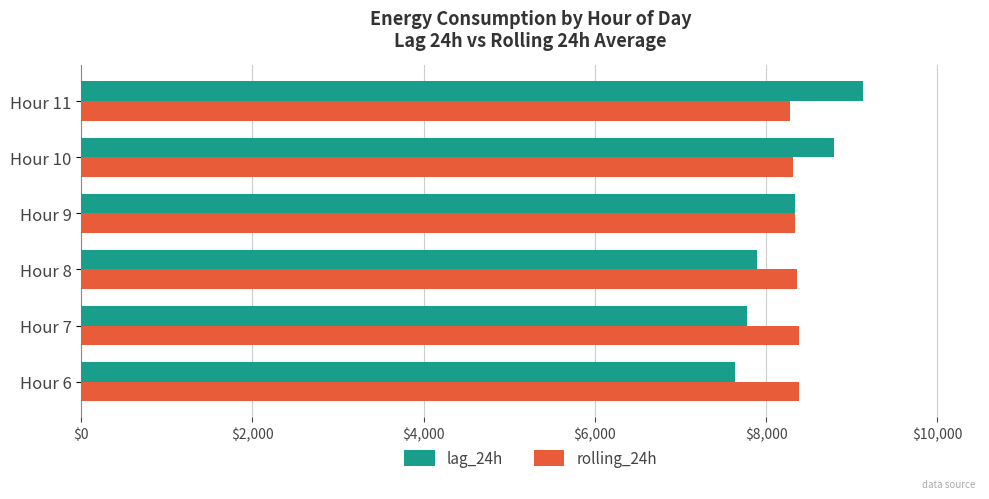

The value of lag_24h at Hour 11 is 5662.6. True or false?

False